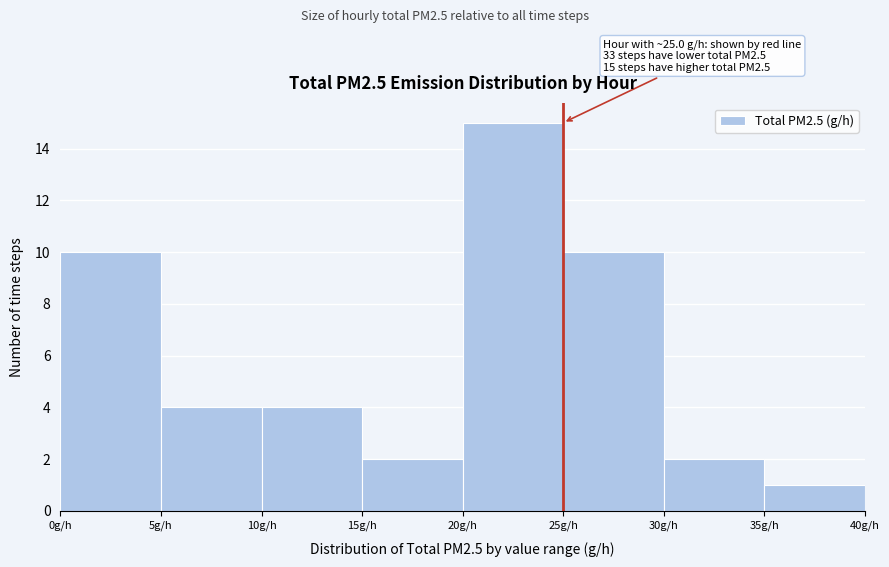

Over which range of the x-axis is the bar tallest?

20 to 25